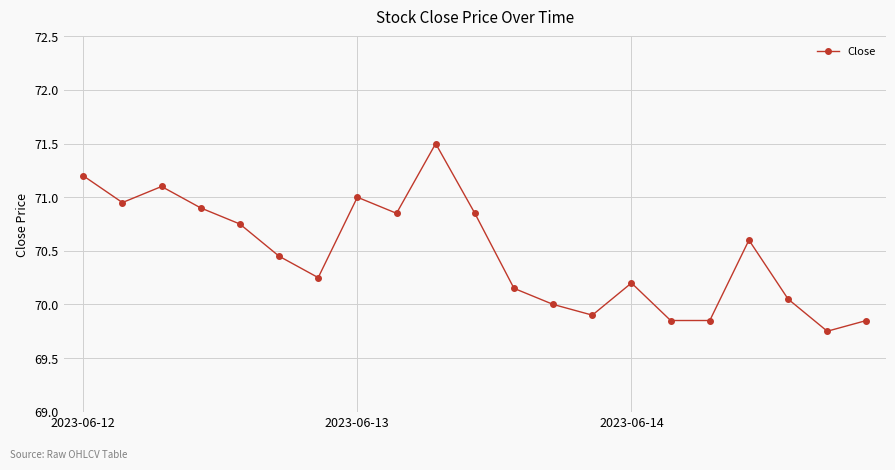

True or false: the data has more than 0 interior local peaks.

True